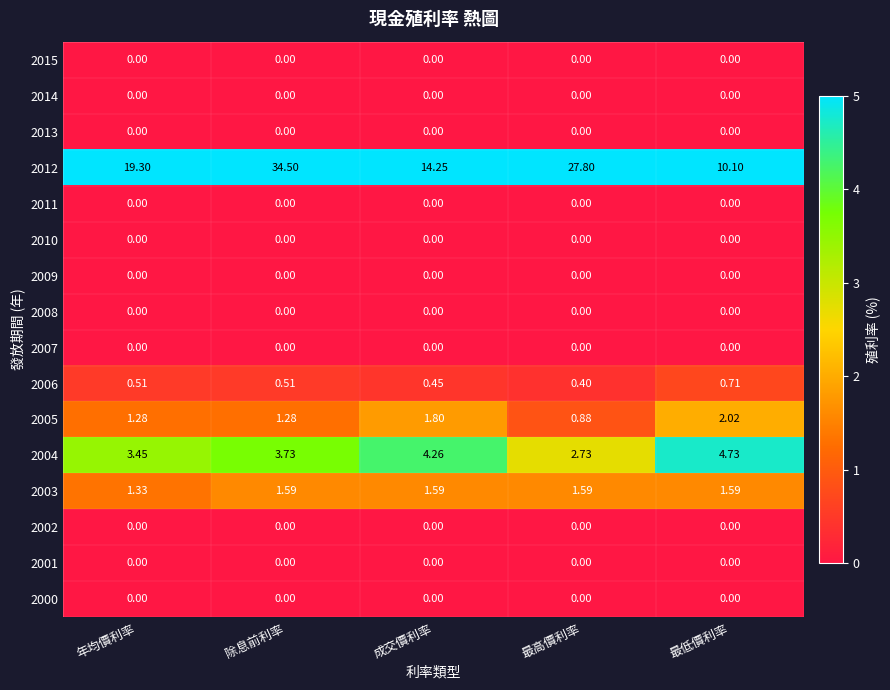

What is the total value across all series at 最高價利率?

33.4